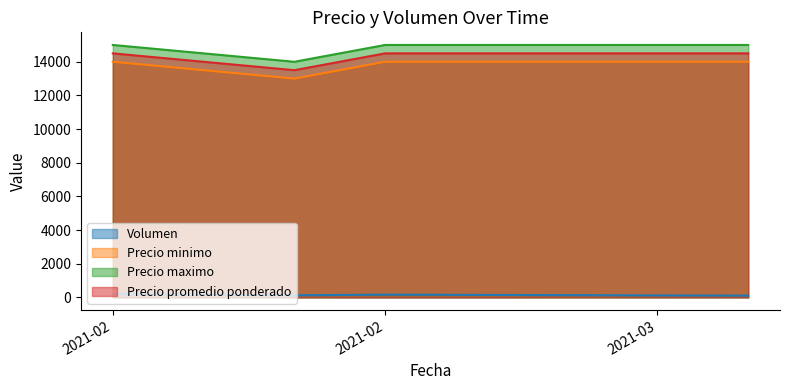

True or false: Precio minimo and Volumen intersect in this chart.

False